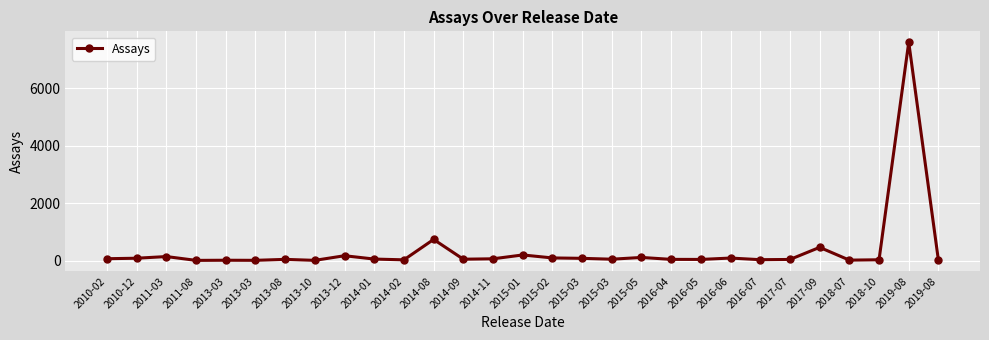

What is the value of the 17th point from the left?

80